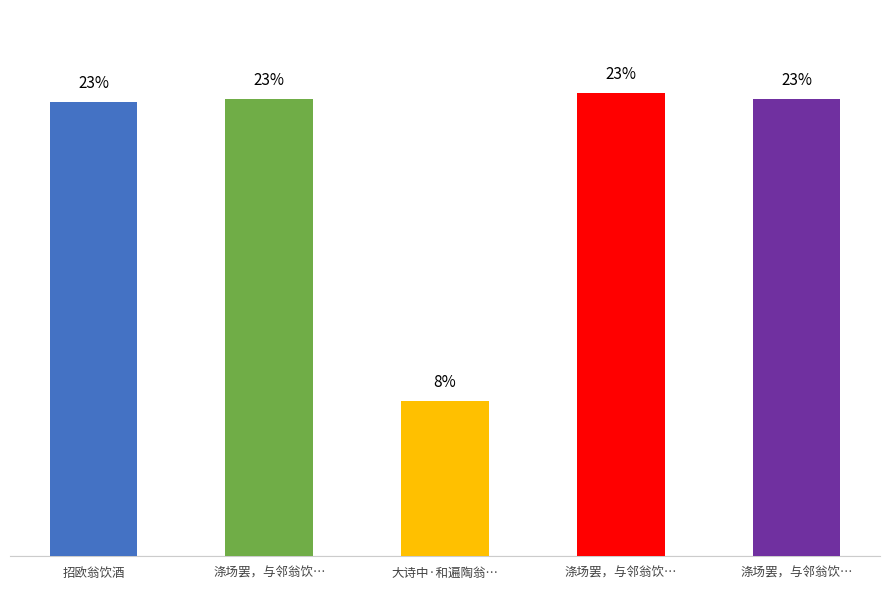

What is the value of the 1st bar from the left?

22.9